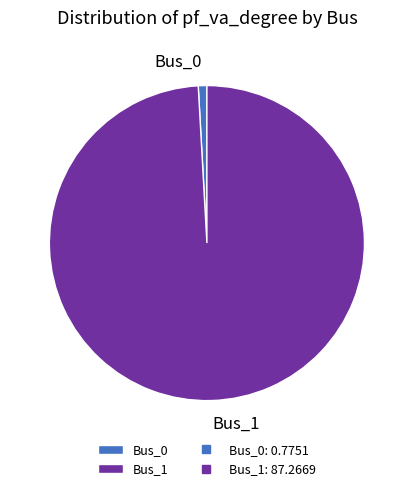

Do Bus_1 and Bus_0 together represent more than half of the pie?

Yes